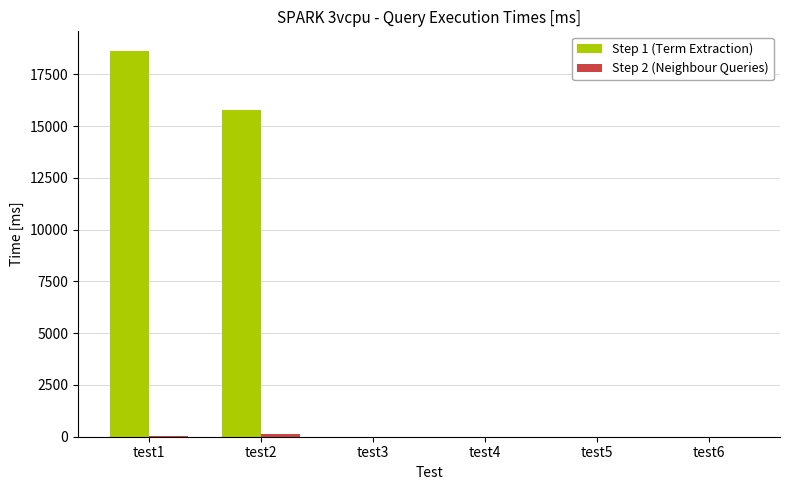

The value of Step 1 (Term Extraction) at test5 is 0. True or false?

True